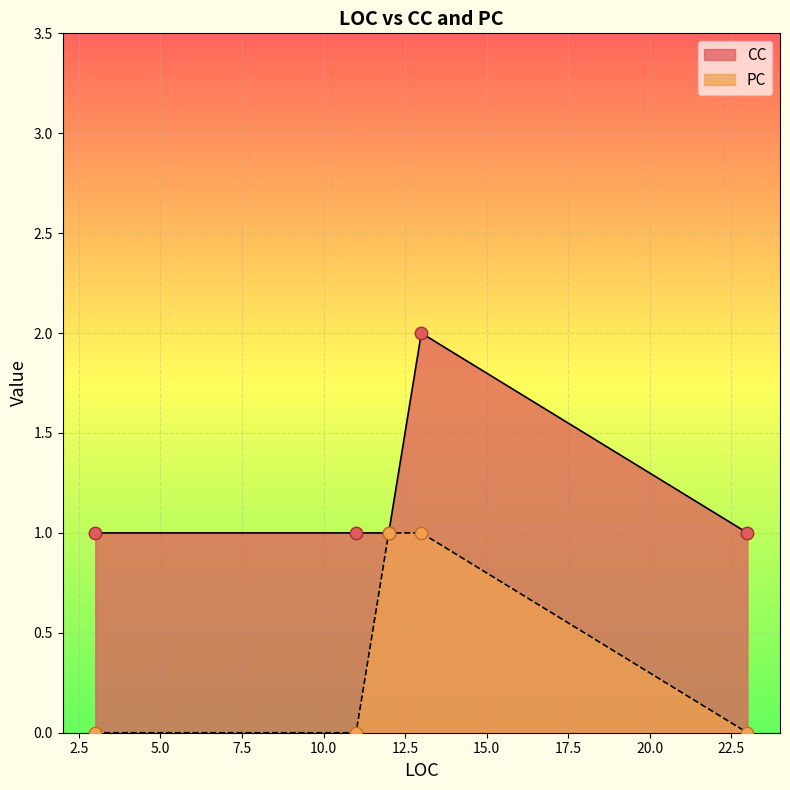

What is the change in value from 13 to 11?

-1